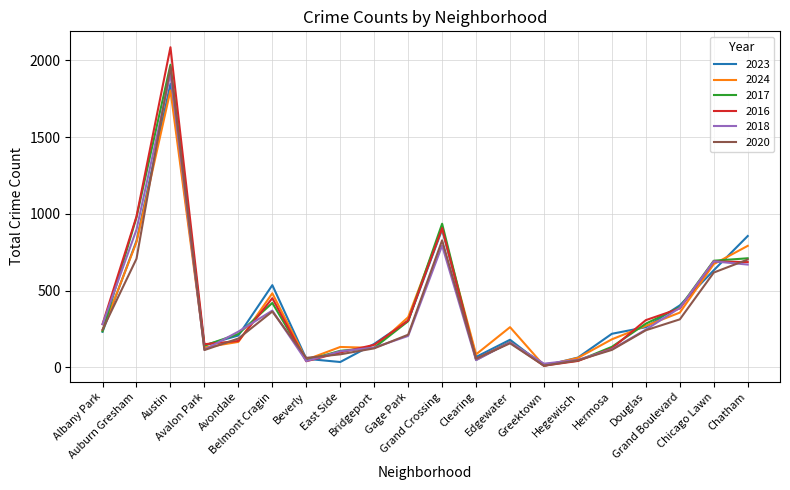

What is the highest value of the 2017 series?

1972